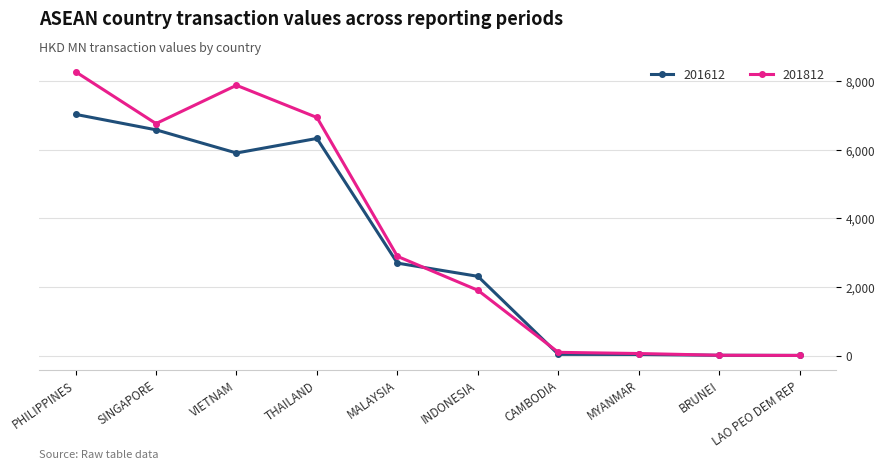

What are all the series names shown in the legend?

201612, 201812